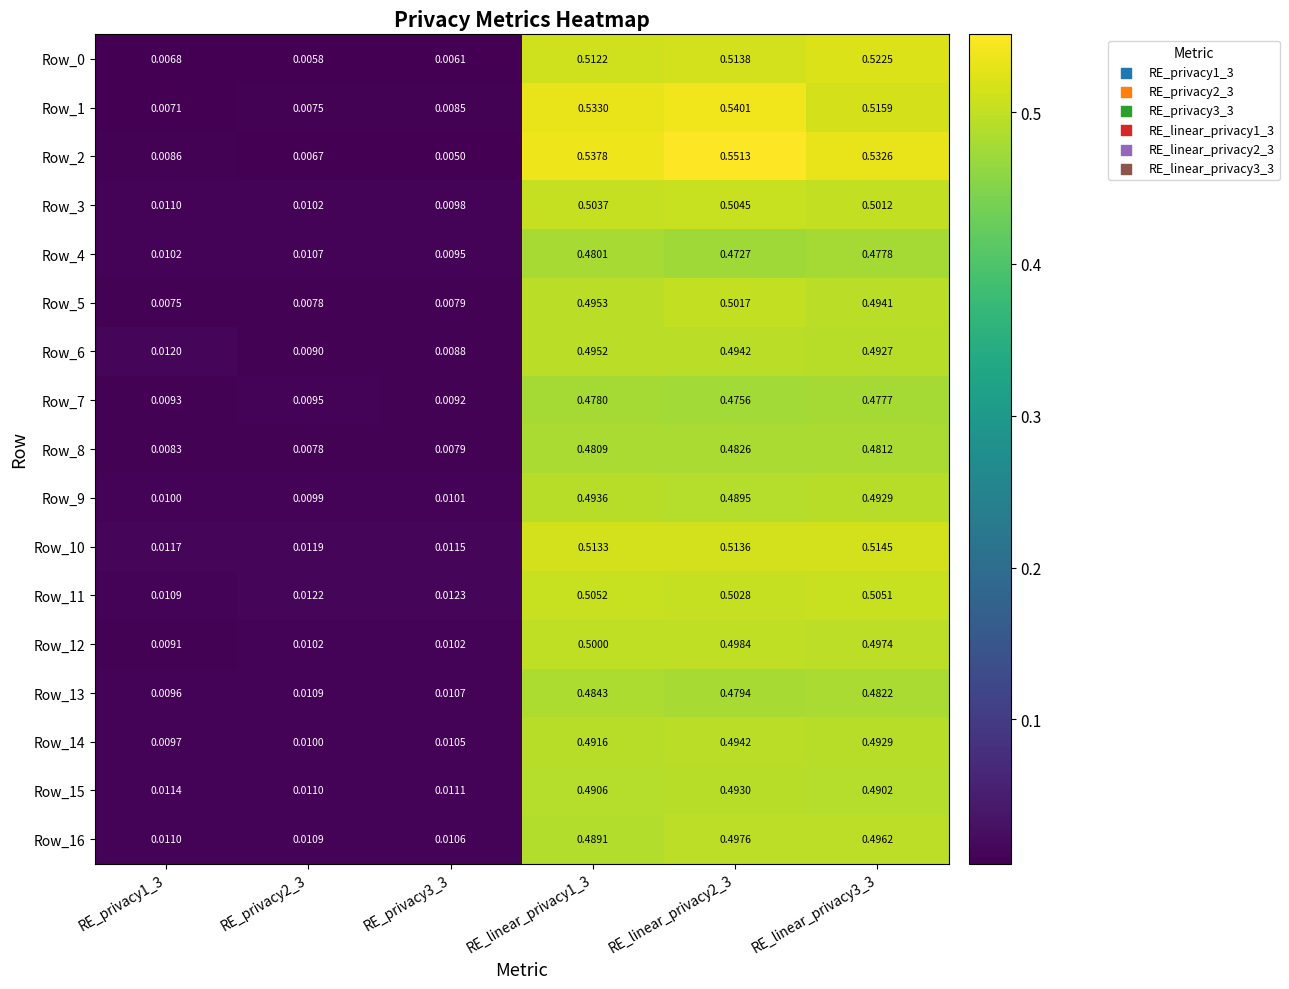

What is the total value across all series at RE_linear_privacy2_3?

8.5